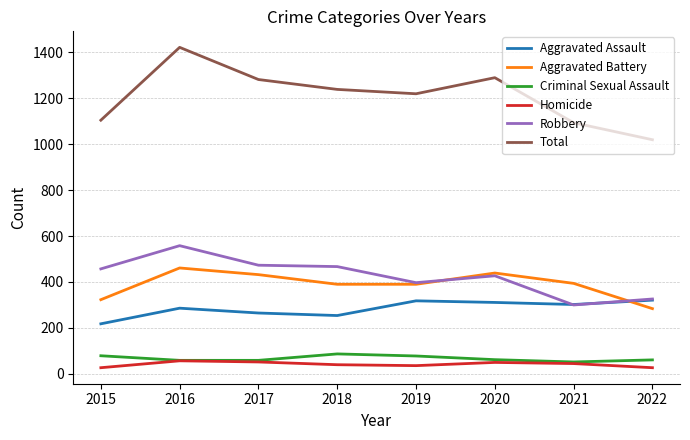

How many distinct data groups are displayed?

6